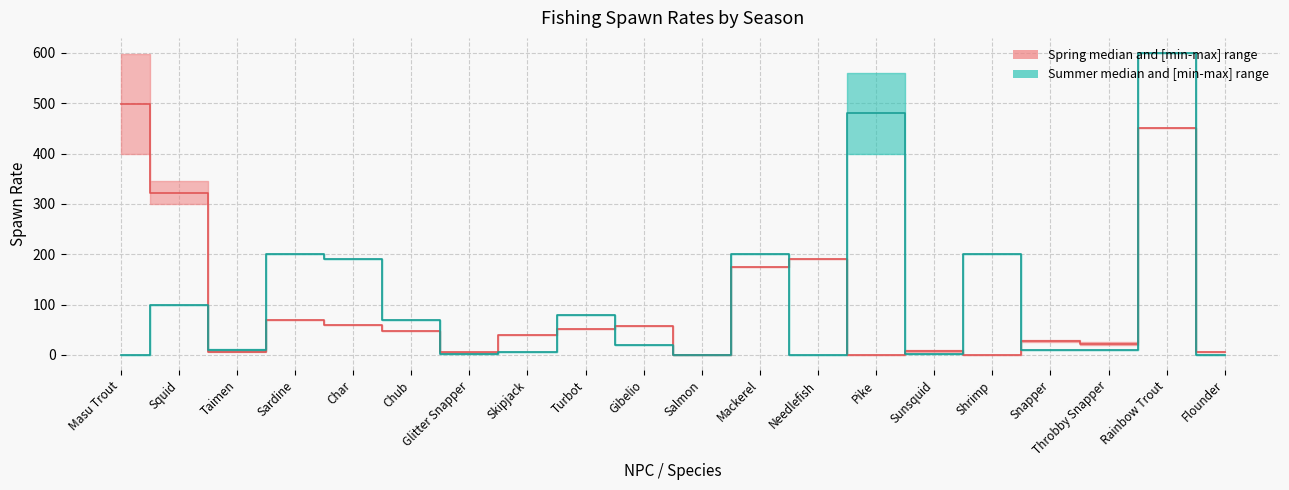

Is the value of Spring Rain at 17 greater than the value of Spring at 6?

Yes